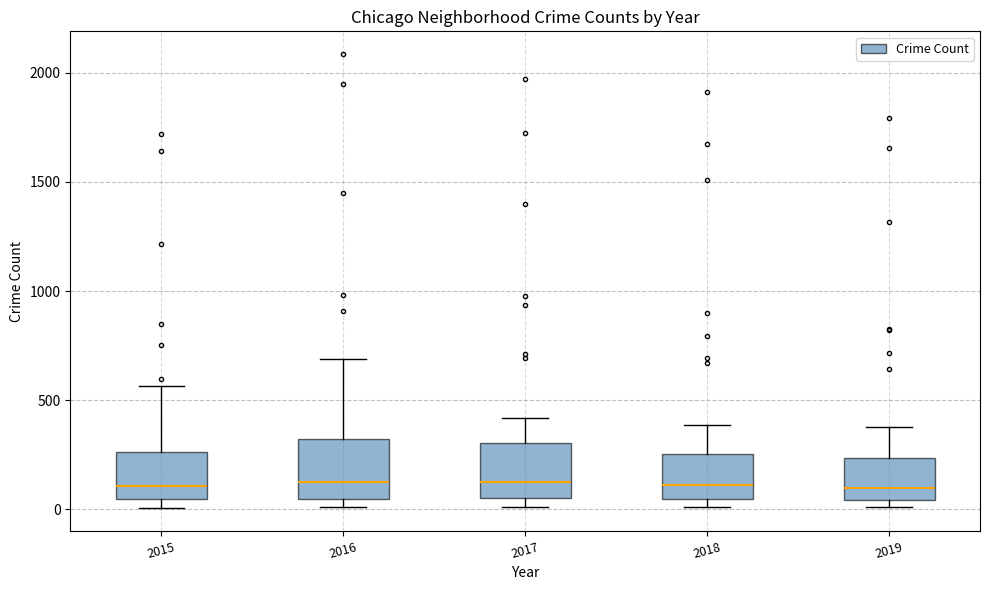

Reading left to right, transcribe this box plot: for each box, give where its median line is, the range the box spans, and where its two whiskers end, as read against the y-axis. The values are not printed on the chart, so give them approximately, as read against the axis.

2015: median 100, box 50 to 250, whiskers 0 to 550
2016: median 150, box 50 to 300, whiskers 0 to 700
2017: median 100, box 50 to 300, whiskers 0 to 400
2018: median 100, box 50 to 250, whiskers 0 to 400
2019: median 100, box 50 to 250, whiskers 0 to 400